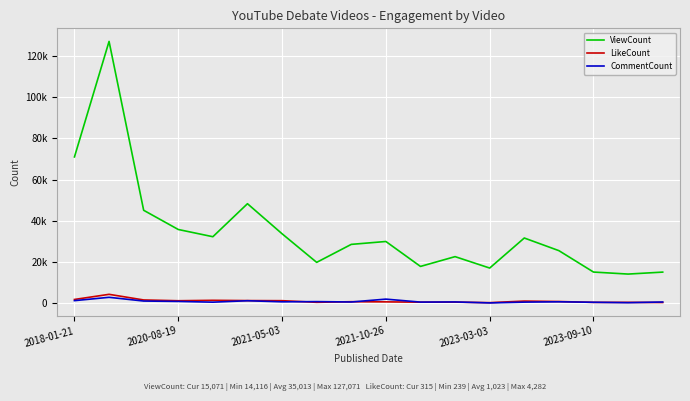

At which label does ViewCount first exceed 29935?

2018-01-21